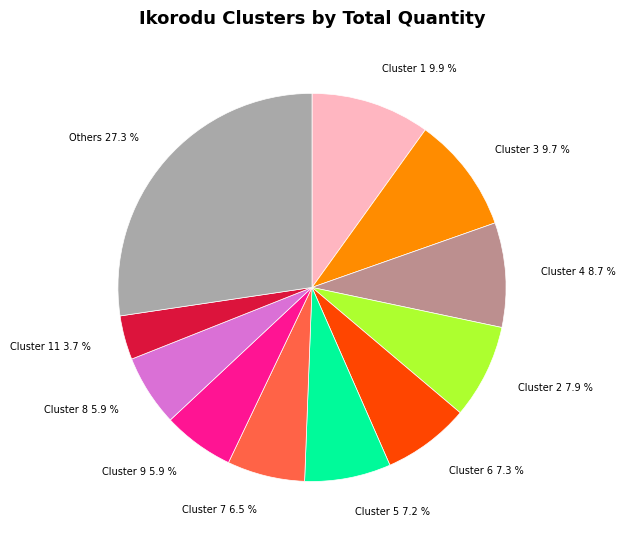

Combined, do Cluster 11 and Cluster 5 account for over 50%?

No